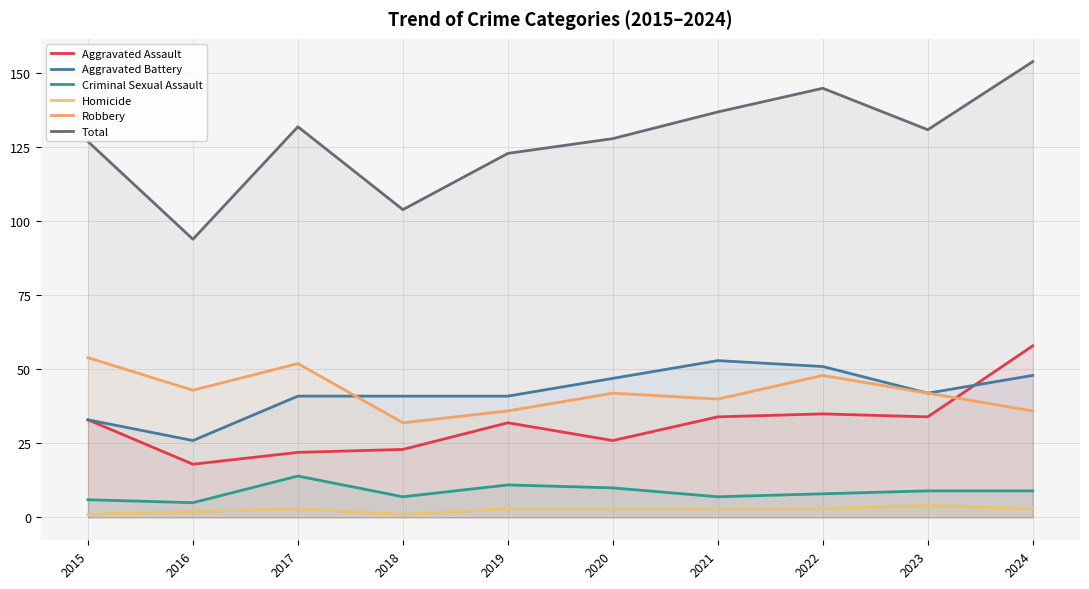

How many Robbery values are between 36 and 48?

7